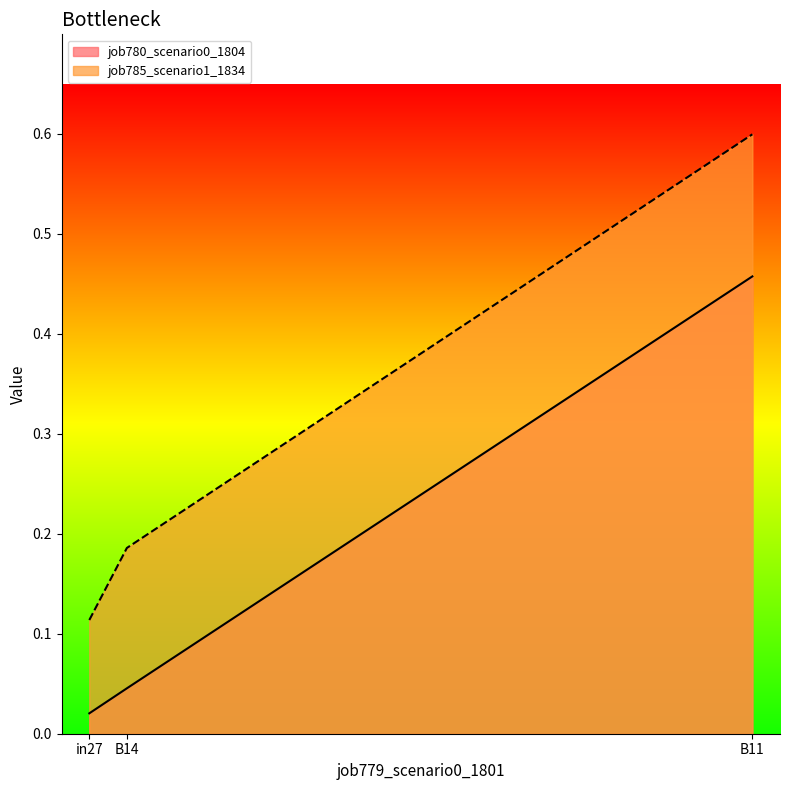

Which series has the widest spread of values?

job785_scenario1_1834